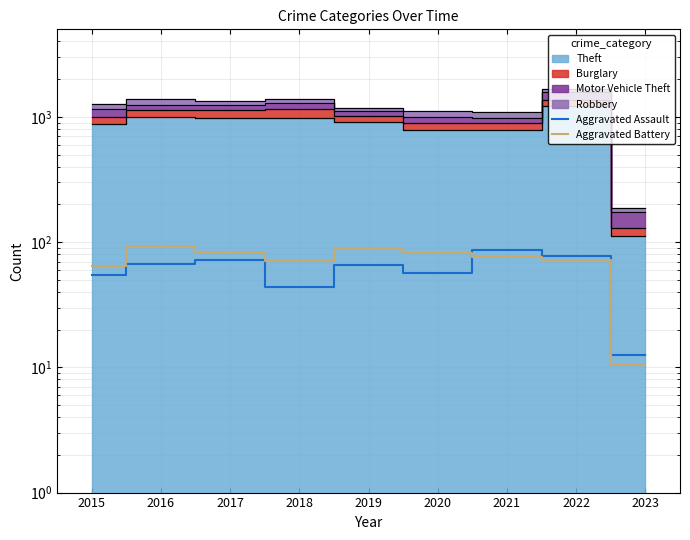

Where is Aggravated Battery nearest to the value 52?

2015